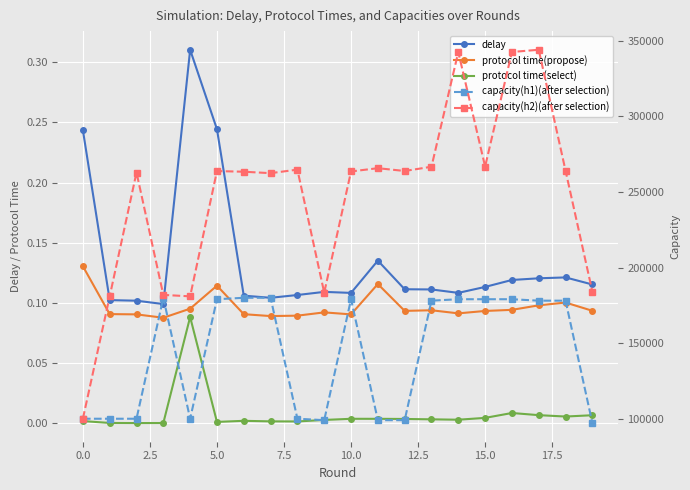

What is the difference between the capacity(h2)(after selection) values at 15 and 13?

124.0